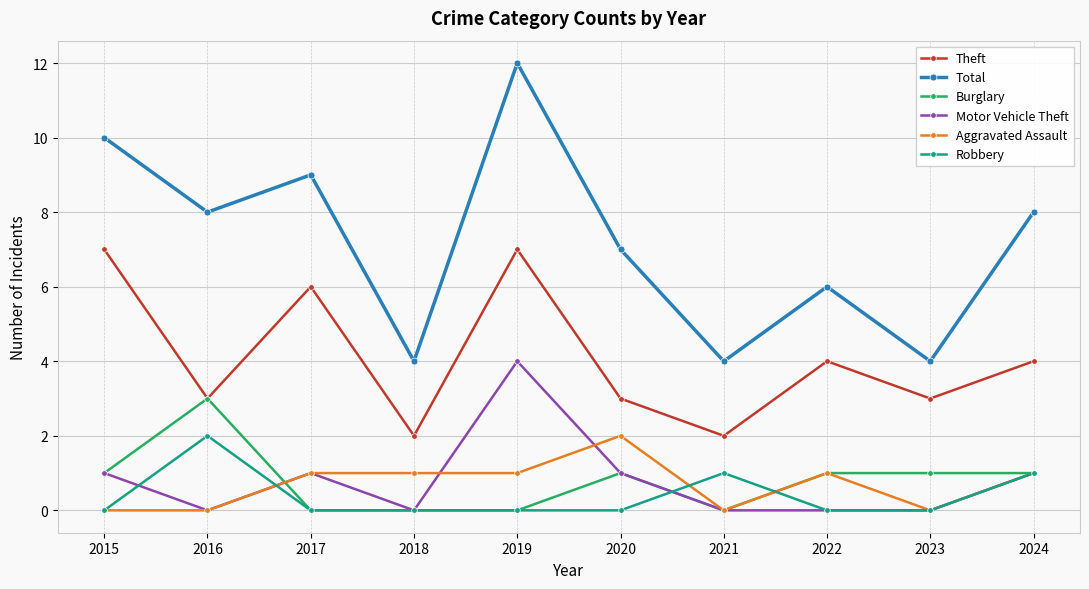

Is it true that Theft equals 2 at 2017?

False